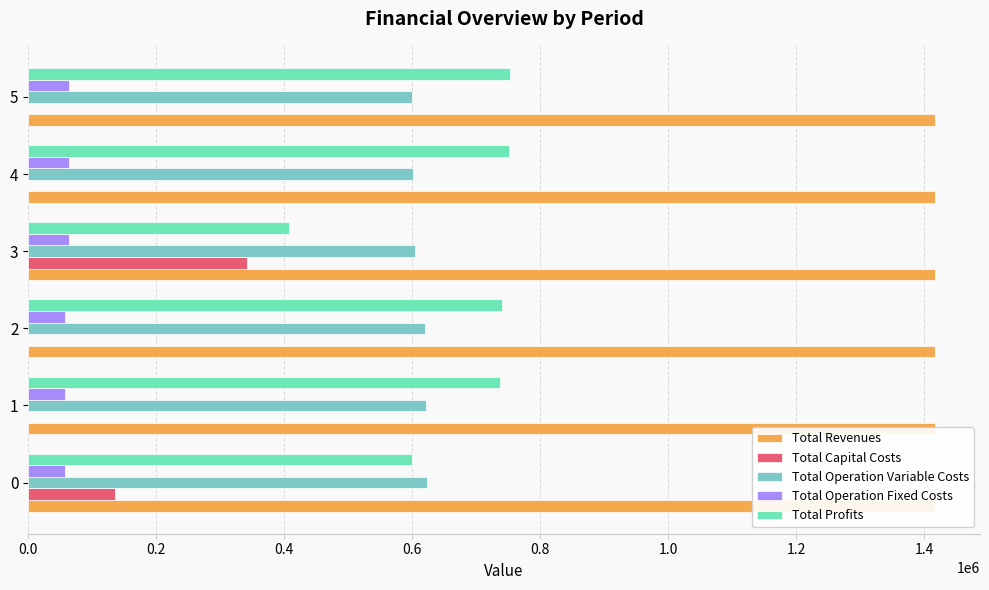

What are all the series names shown in the legend?

Total Revenues, Total Capital Costs, Total Operation Variable Costs, Total Operation Fixed Costs, Total Profits